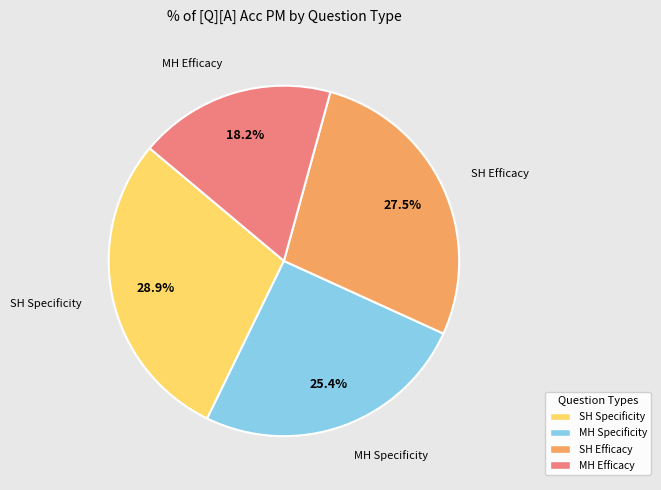

Is there a majority slice in this chart?

No